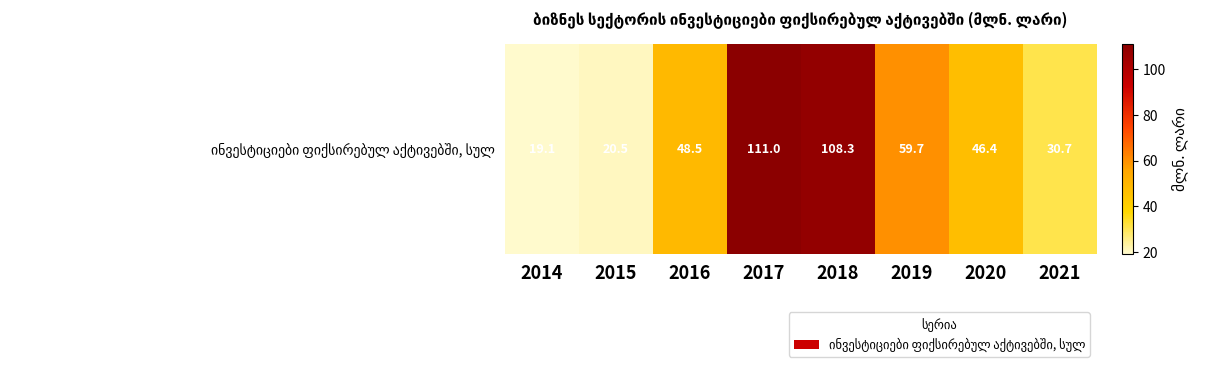

Is it true that the value at 2015 is 12.7?

False